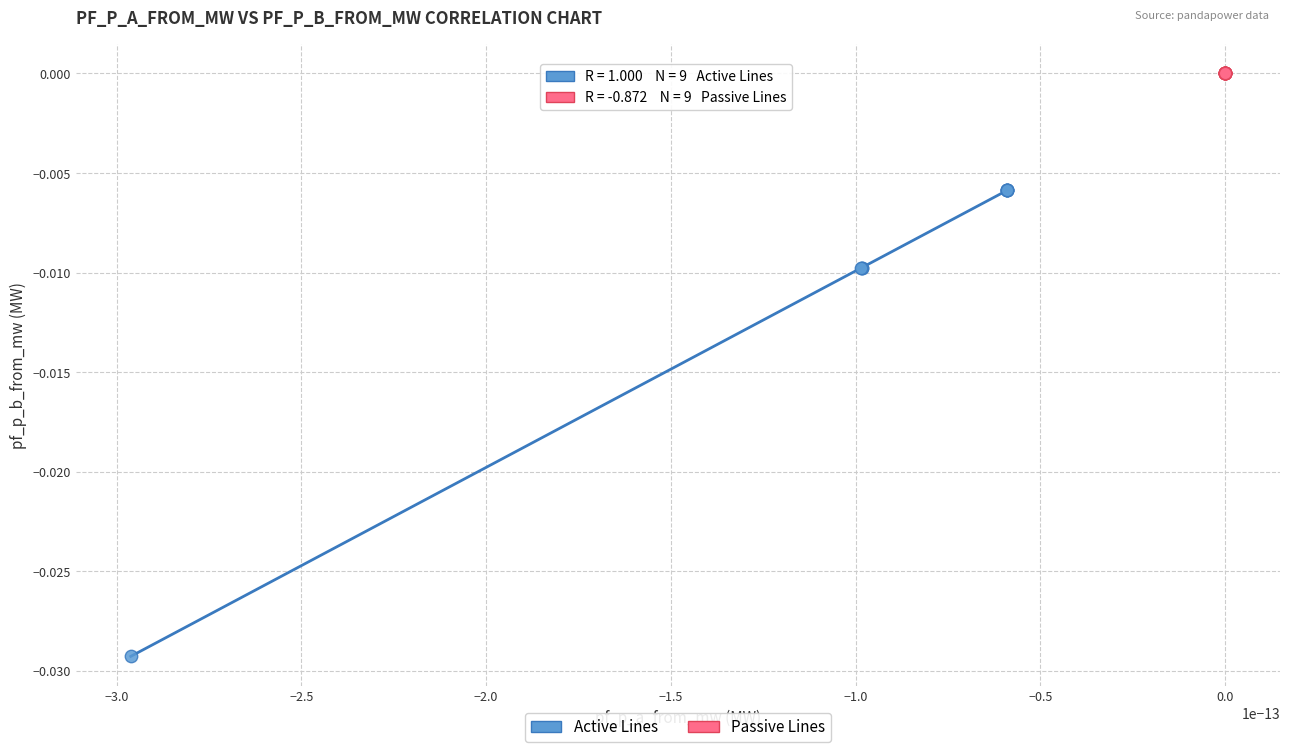

Which series has the largest Y range (max minus min)?

Active Lines